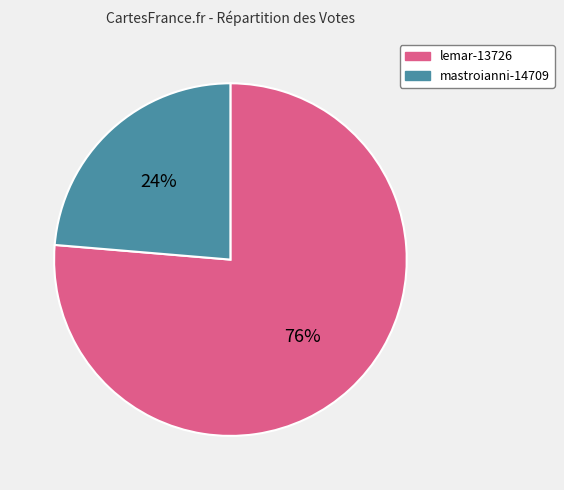

Do mastroianni-14709 and lemar-13726 together represent more than half of the pie?

Yes